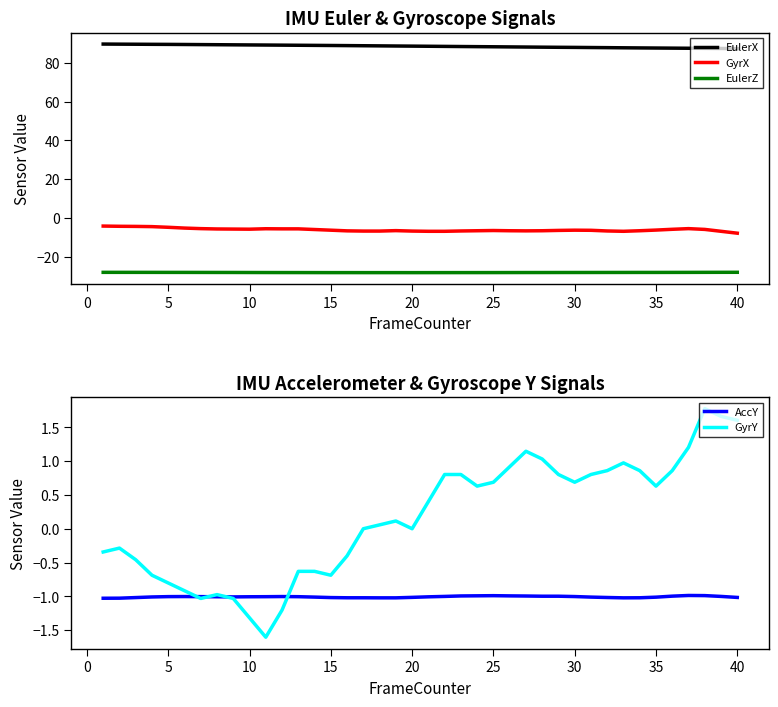

The value of EulerZ at 10 is -11.2. True or false?

False